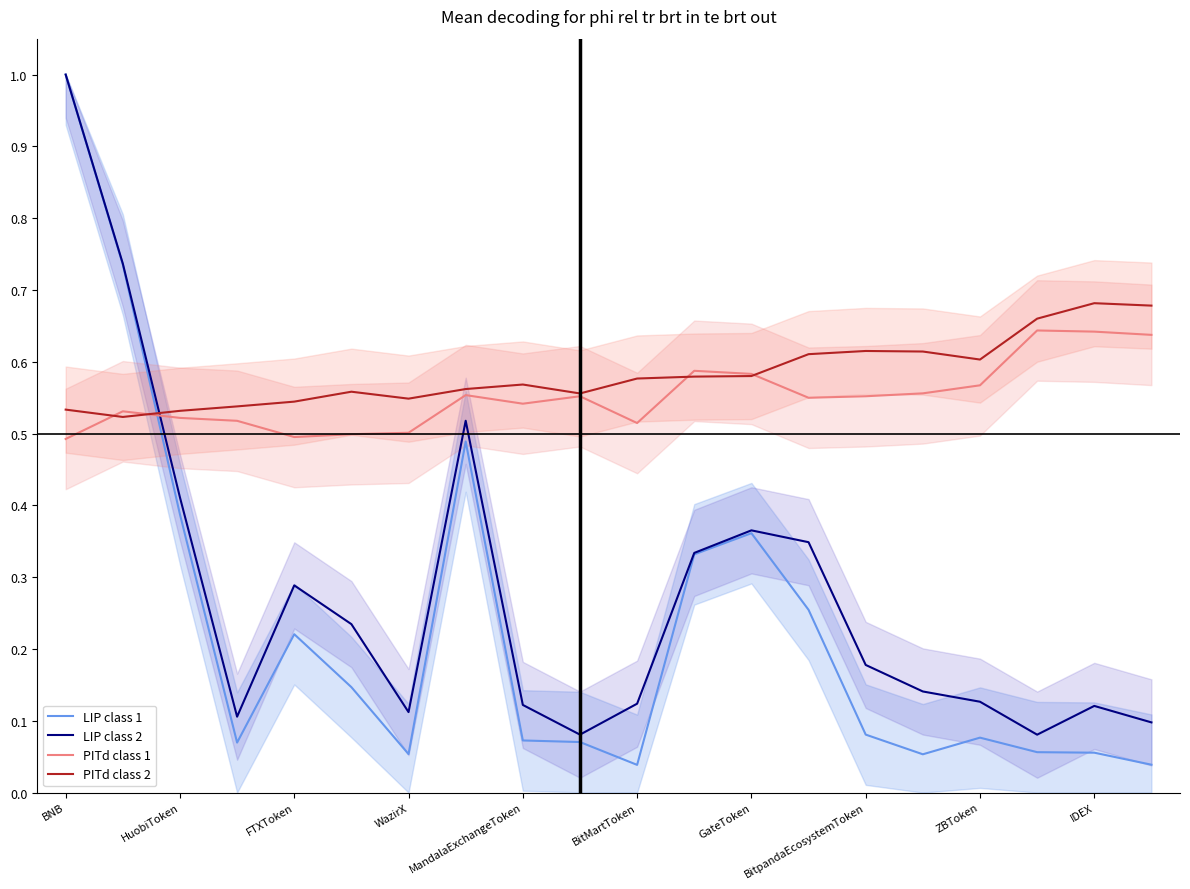

The LIP class 1 series shows 0.4 at 13. True or false?

False